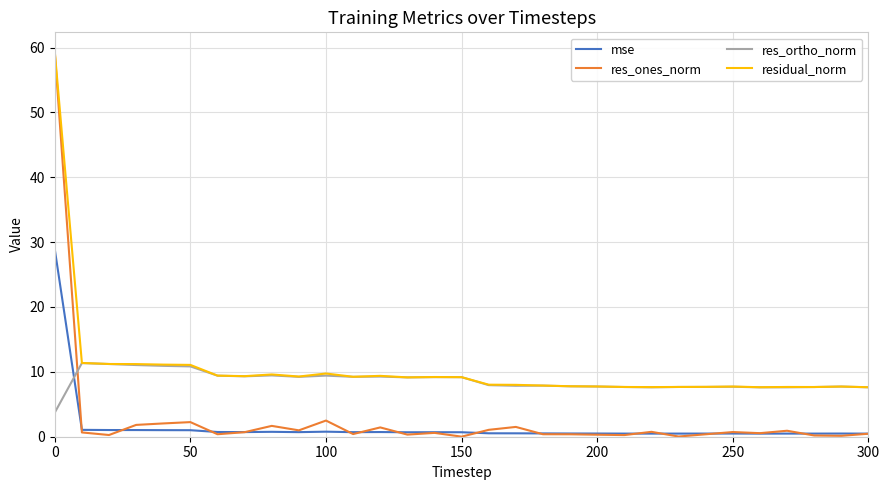

Which series has the largest range (max minus min)?

res_ones_norm